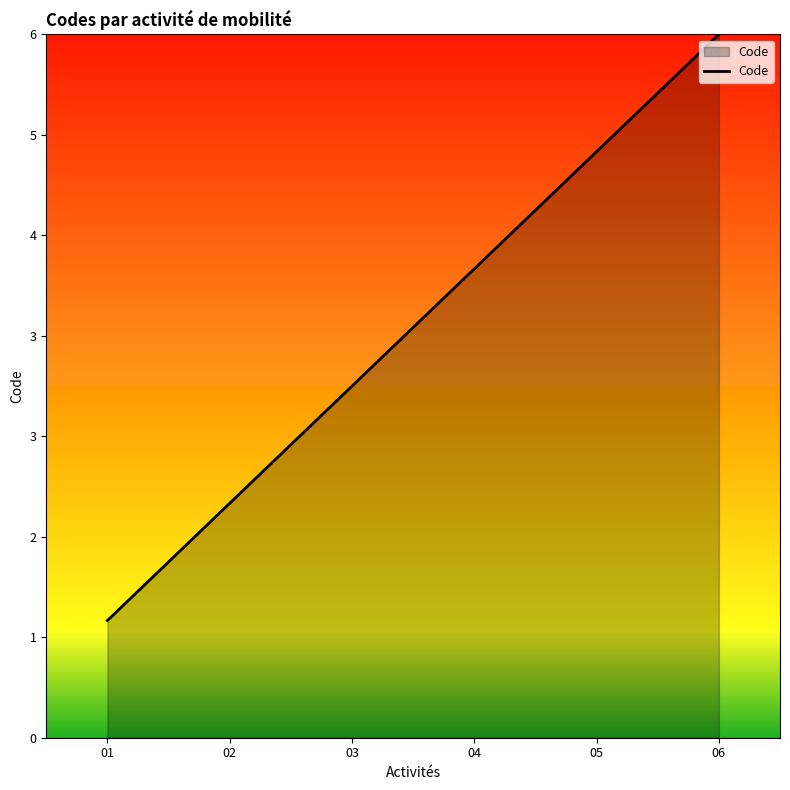

Does the chart display data point markers on the line(s)?

No